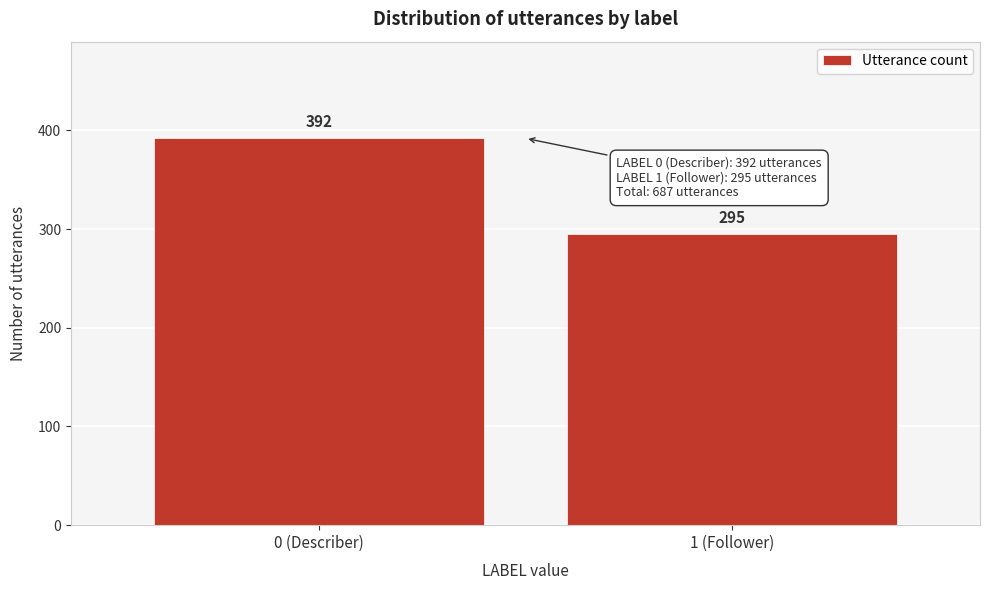

Reading left to right, transcribe all the data shown in this chart.

0 (Describer)=392	1 (Follower)=295